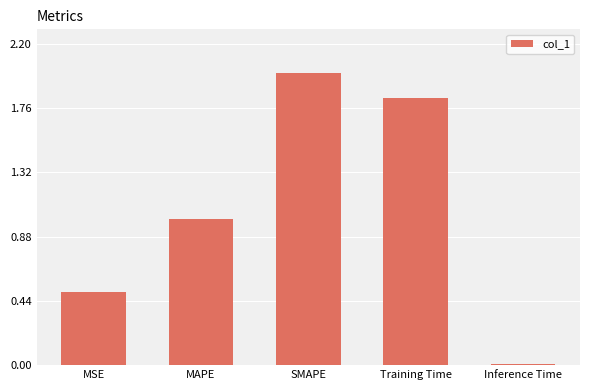

Rank the categories by value from lowest to highest.

Inference Time, MSE, MAPE, Training Time, SMAPE